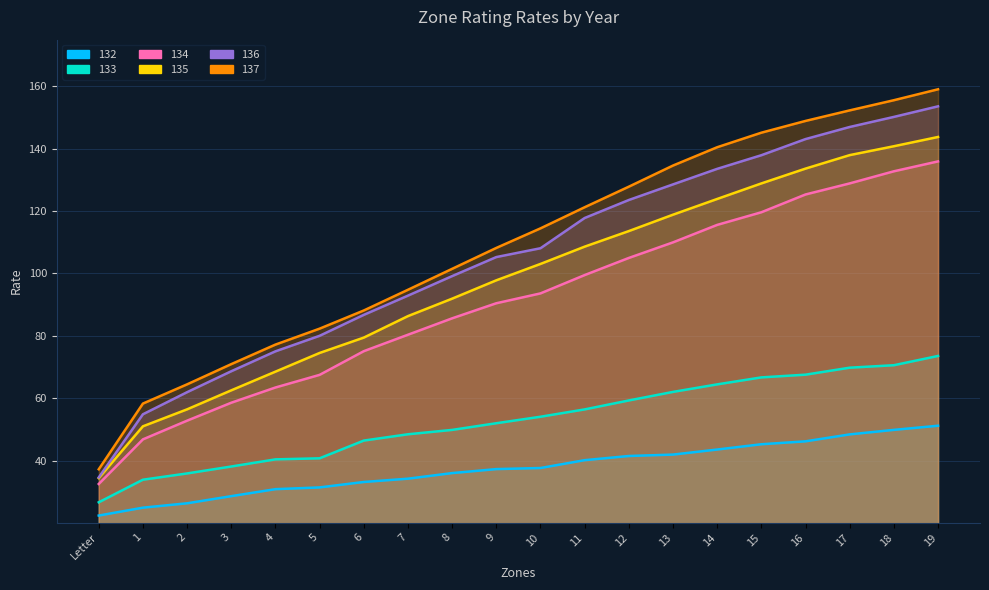

What is the difference between the 132 values at Letter and 4?

8.5